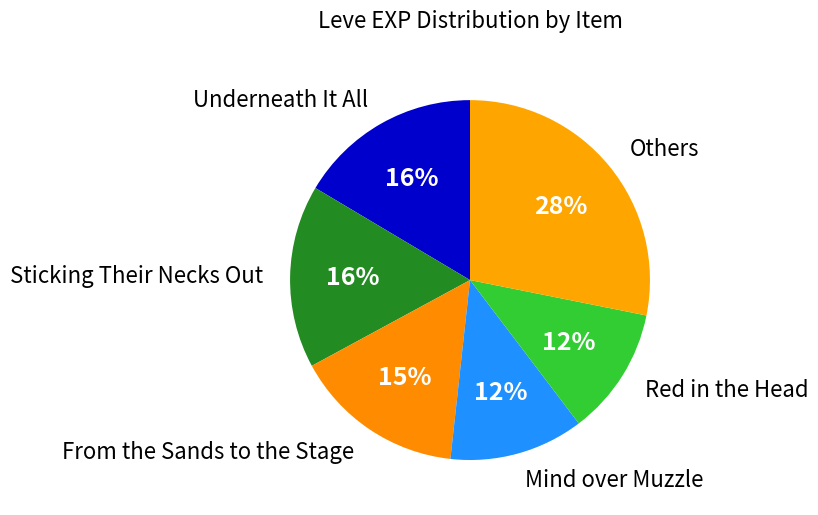

How many segments does this pie chart have?

6